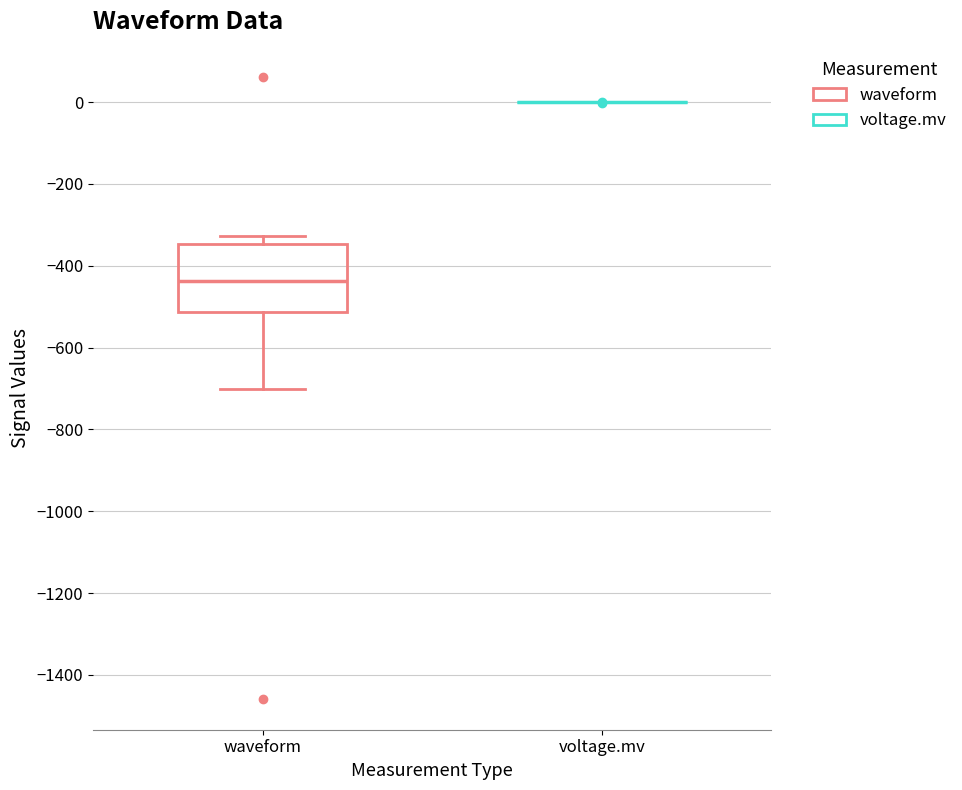

Reading left to right, read every box against the y-axis: the position of its median line, the range the box covers, and the ends of its whiskers. The values are not printed on the chart, so give them approximately, as read against the axis.

waveform: median -440, box -520 to -340, whiskers -700 to -320
voltage.mv: box collapsed to a line at 0, whiskers 0 to 0